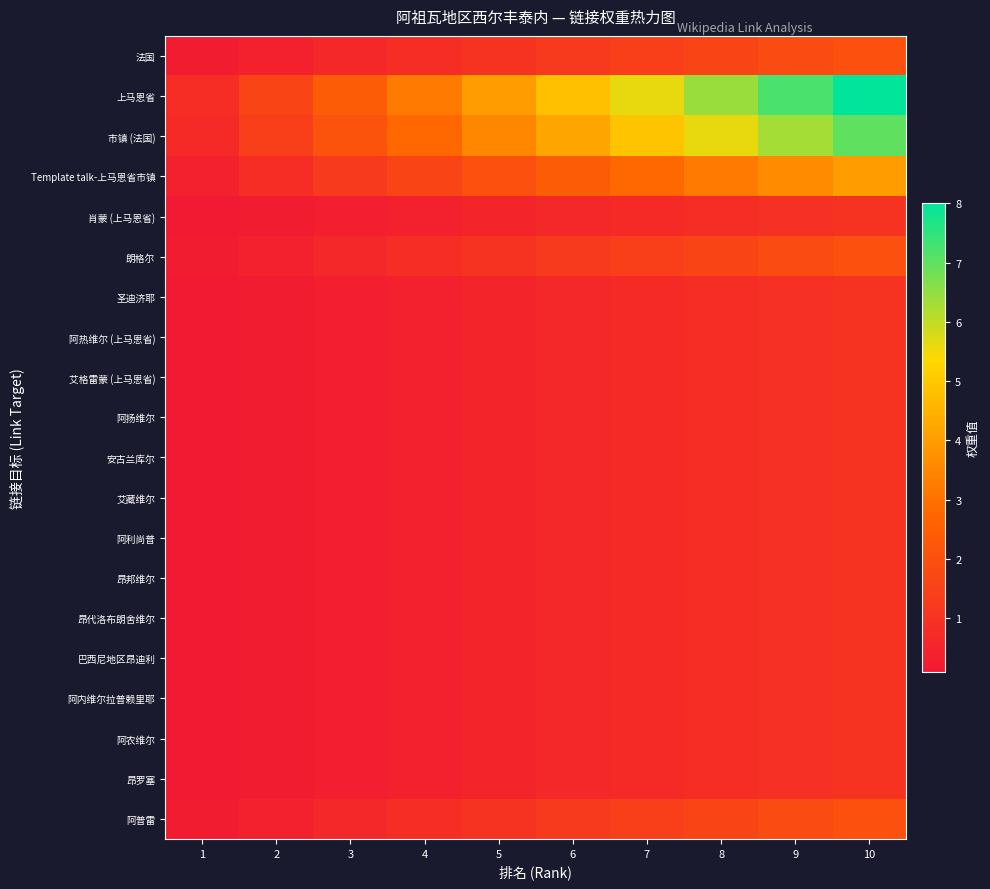

Reading left to right, transcribe all the data shown in this chart.

法国: 1=0.2	2=0.4	3=0.6	4=0.8	5=1.0	6=1.2	7=1.4	8=1.6	9=1.8	10=2.0
上马恩省: 1=0.8	2=1.6	3=2.4	4=3.2	5=4.0	6=4.8	7=5.6	8=6.4	9=7.2	10=8.0
市镇 (法国): 1=0.7	2=1.4	3=2.1	4=2.8	5=3.5	6=4.2	7=4.9	8=5.6	9=6.3	10=7.0
Template talk-上马恩省市镇: 1=0.4	2=0.8	3=1.2	4=1.6	5=2.0	6=2.4	7=2.8	8=3.2	9=3.6	10=4.0
肖蒙 (上马恩省): 1=0.1	2=0.2	3=0.3	4=0.4	5=0.5	6=0.6	7=0.7	8=0.8	9=0.9	10=1.0
朗格尔: 1=0.2	2=0.4	3=0.6	4=0.8	5=1.0	6=1.2	7=1.4	8=1.6	9=1.8	10=2.0
圣迪济耶: 1=0.1	2=0.2	3=0.3	4=0.4	5=0.5	6=0.6	7=0.7	8=0.8	9=0.9	10=1.0
阿热维尔 (上马恩省): 1=0.1	2=0.2	3=0.3	4=0.4	5=0.5	6=0.6	7=0.7	8=0.8	9=0.9	10=1.0
艾格雷蒙 (上马恩省): 1=0.1	2=0.2	3=0.3	4=0.4	5=0.5	6=0.6	7=0.7	8=0.8	9=0.9	10=1.0
阿扬维尔: 1=0.1	2=0.2	3=0.3	4=0.4	5=0.5	6=0.6	7=0.7	8=0.8	9=0.9	10=1.0
安古兰库尔: 1=0.1	2=0.2	3=0.3	4=0.4	5=0.5	6=0.6	7=0.7	8=0.8	9=0.9	10=1.0
艾藏维尔: 1=0.1	2=0.2	3=0.3	4=0.4	5=0.5	6=0.6	7=0.7	8=0.8	9=0.9	10=1.0
阿利尚普: 1=0.1	2=0.2	3=0.3	4=0.4	5=0.5	6=0.6	7=0.7	8=0.8	9=0.9	10=1.0
昂邦维尔: 1=0.1	2=0.2	3=0.3	4=0.4	5=0.5	6=0.6	7=0.7	8=0.8	9=0.9	10=1.0
昂代洛布朗舍维尔: 1=0.1	2=0.2	3=0.3	4=0.4	5=0.5	6=0.6	7=0.7	8=0.8	9=0.9	10=1.0
巴西尼地区昂迪利: 1=0.1	2=0.2	3=0.3	4=0.4	5=0.5	6=0.6	7=0.7	8=0.8	9=0.9	10=1.0
阿内维尔拉普赖里耶: 1=0.1	2=0.2	3=0.3	4=0.4	5=0.5	6=0.6	7=0.7	8=0.8	9=0.9	10=1.0
阿农维尔: 1=0.1	2=0.2	3=0.3	4=0.4	5=0.5	6=0.6	7=0.7	8=0.8	9=0.9	10=1.0
昂罗塞: 1=0.1	2=0.2	3=0.3	4=0.4	5=0.5	6=0.6	7=0.7	8=0.8	9=0.9	10=1.0
阿普雷: 1=0.2	2=0.4	3=0.6	4=0.8	5=1.0	6=1.2	7=1.4	8=1.6	9=1.8	10=2.0